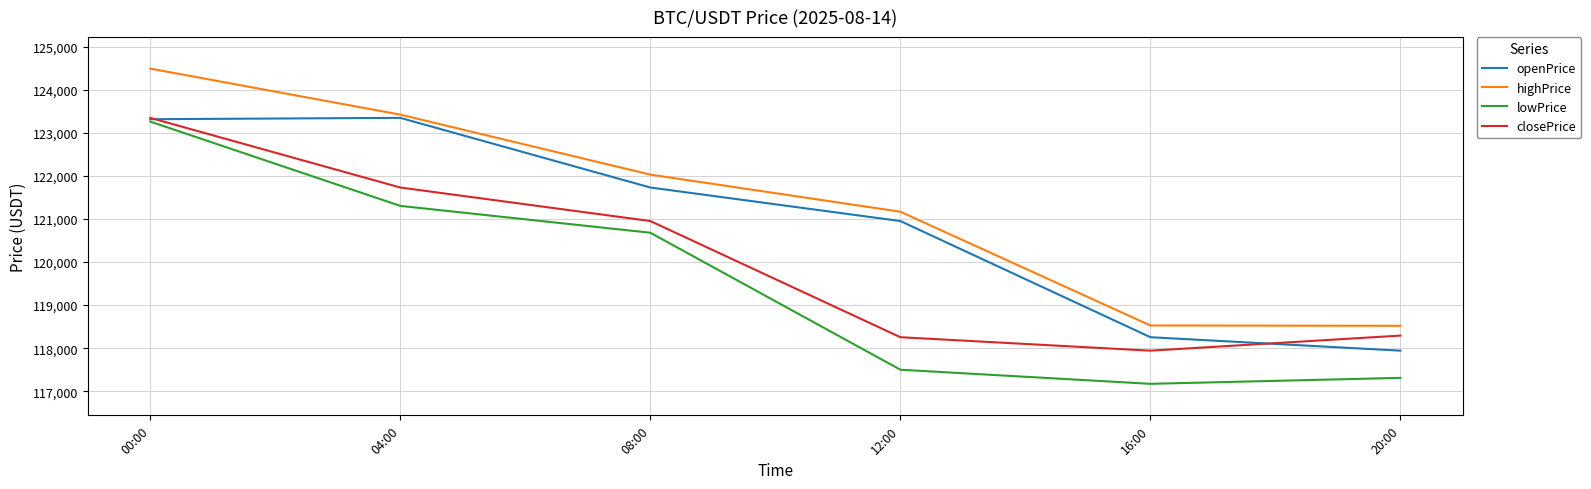

What is the total value across all series at 20:00?

472065.7